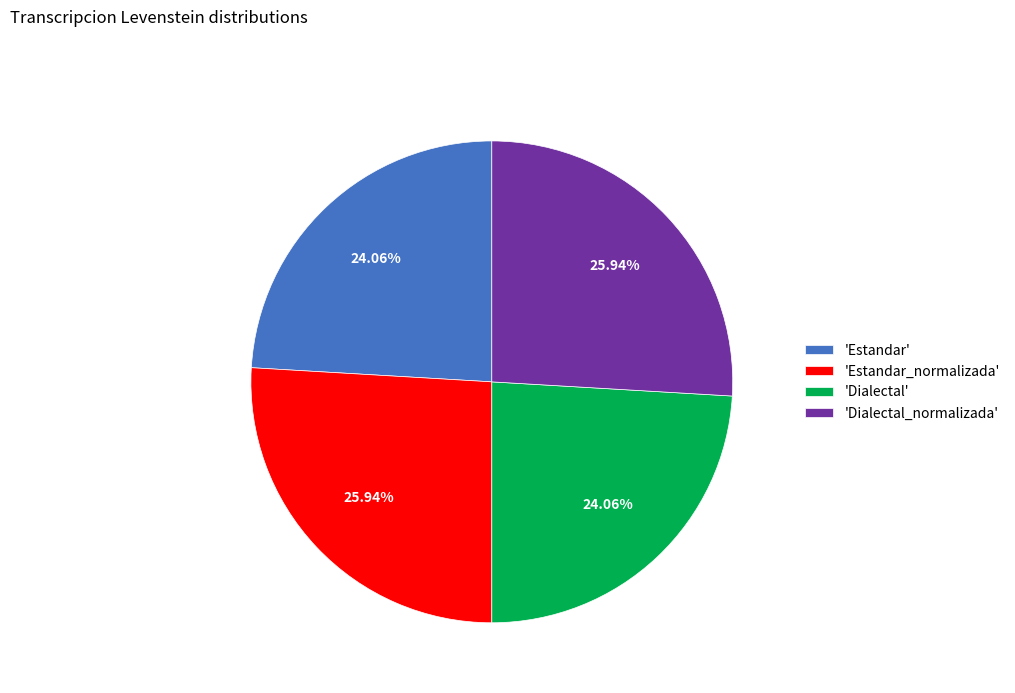

Count the number of slices in the pie.

4